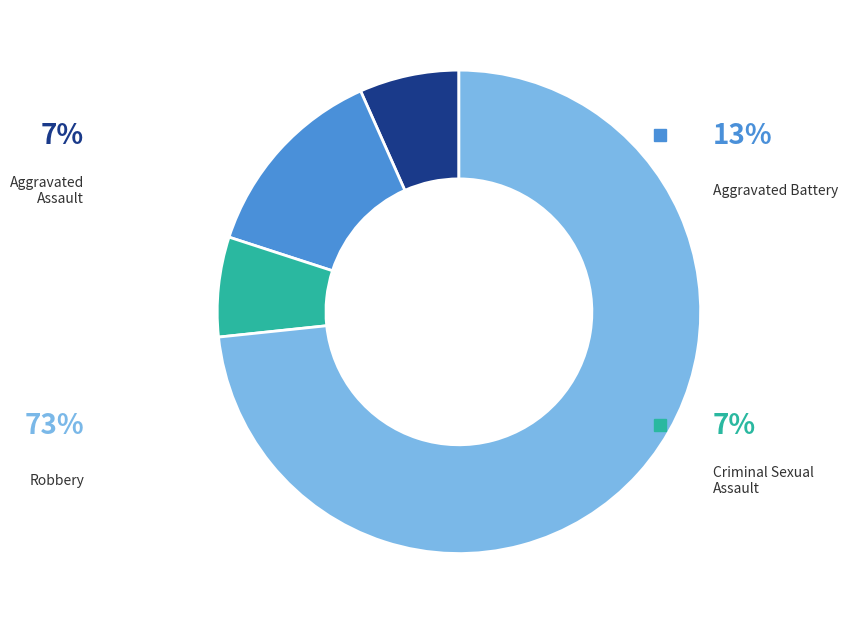

To the nearest percent, what portion does Robbery represent?

73%